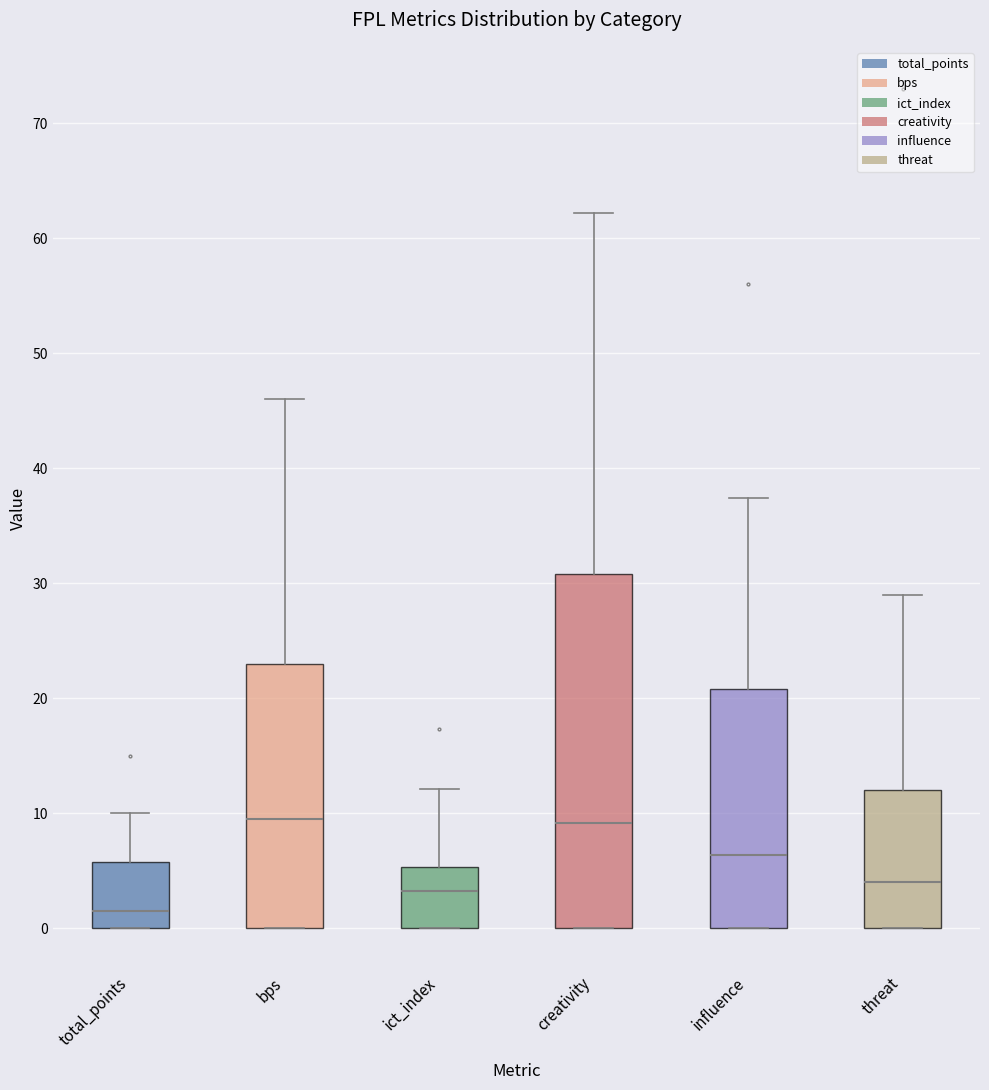

Where does the upper whisker of the box for total_points end on the y-axis? The values are not printed on the chart, so give them approximately, as read against the axis.

10